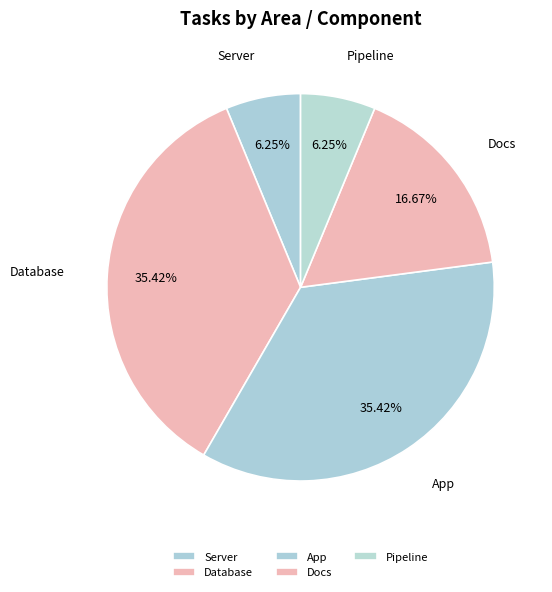

How many slices are in this pie chart?

5